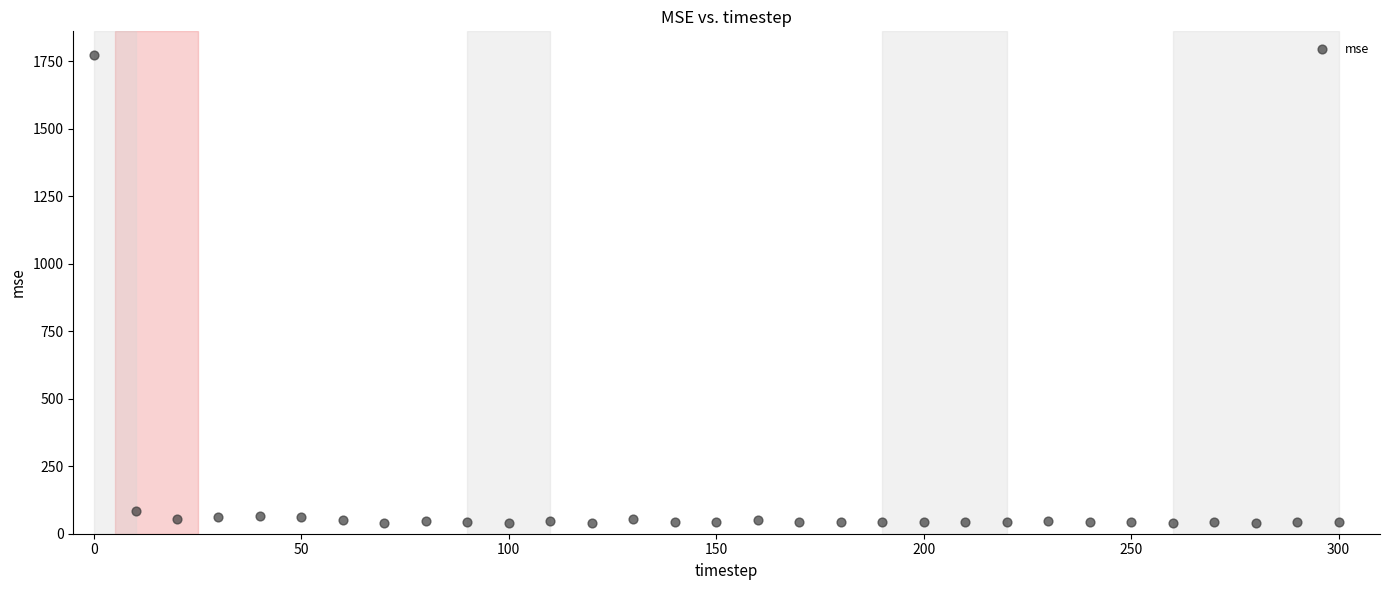

What Y value in the scatter plot is closest to 907?

85.6